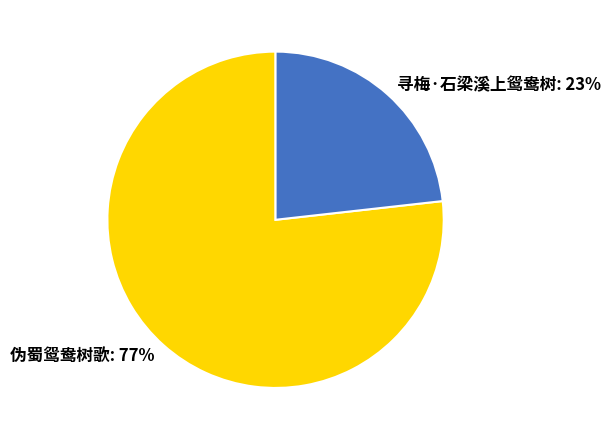

Which category has the smallest portion of the pie?

寻梅·石梁溪上鸳鸯树